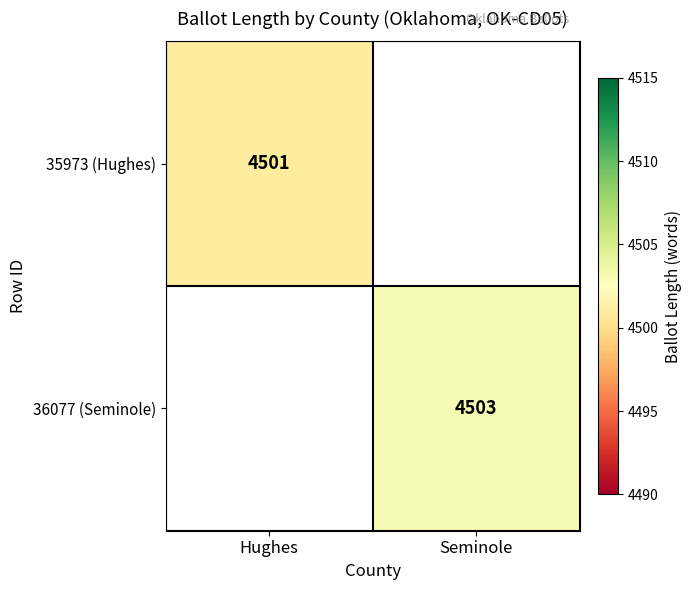

The value of 36077 (Seminole) at Seminole is 4503. True or false?

True